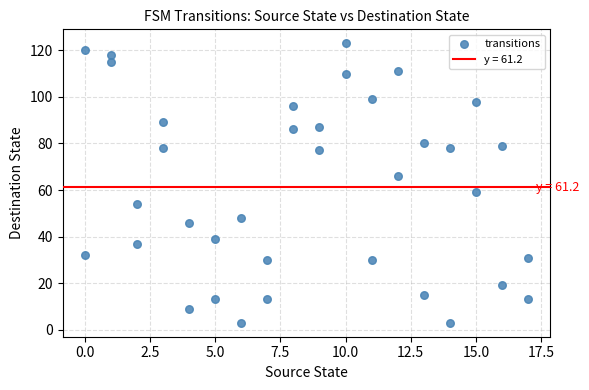

What is the range of X values (max minus min)?

17